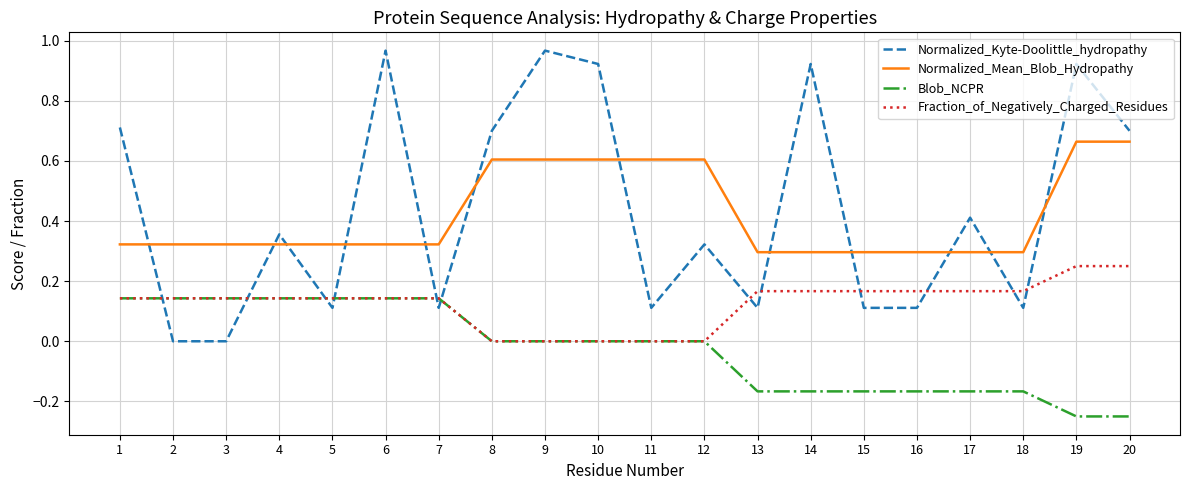

True or false: Normalized_Mean_Blob_Hydropathy and Blob_NCPR intersect in this chart.

False